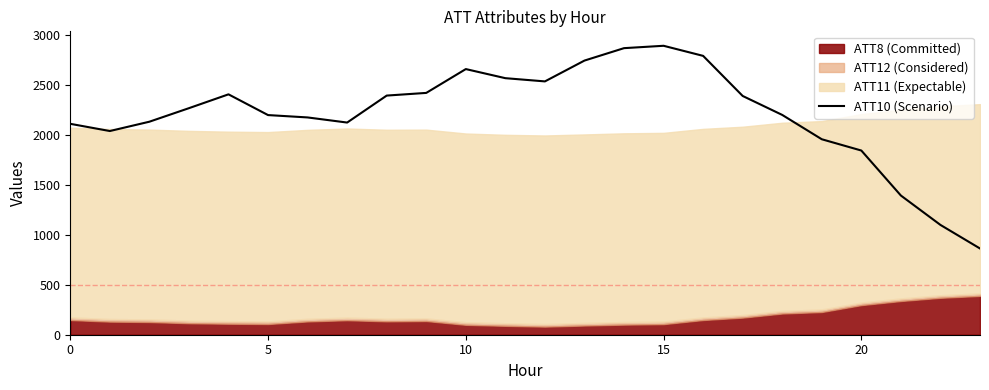

What is the difference between the maximum and minimum values?

2025.9